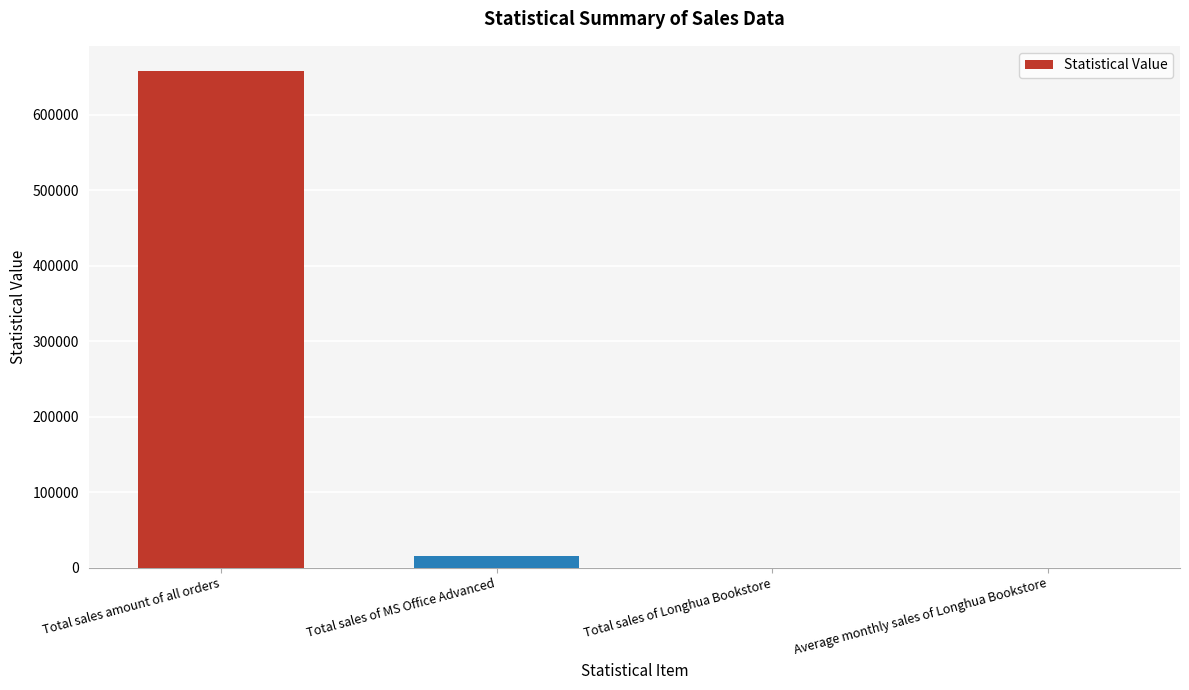

Are the bars grouped side by side (vs. stacked)?

No